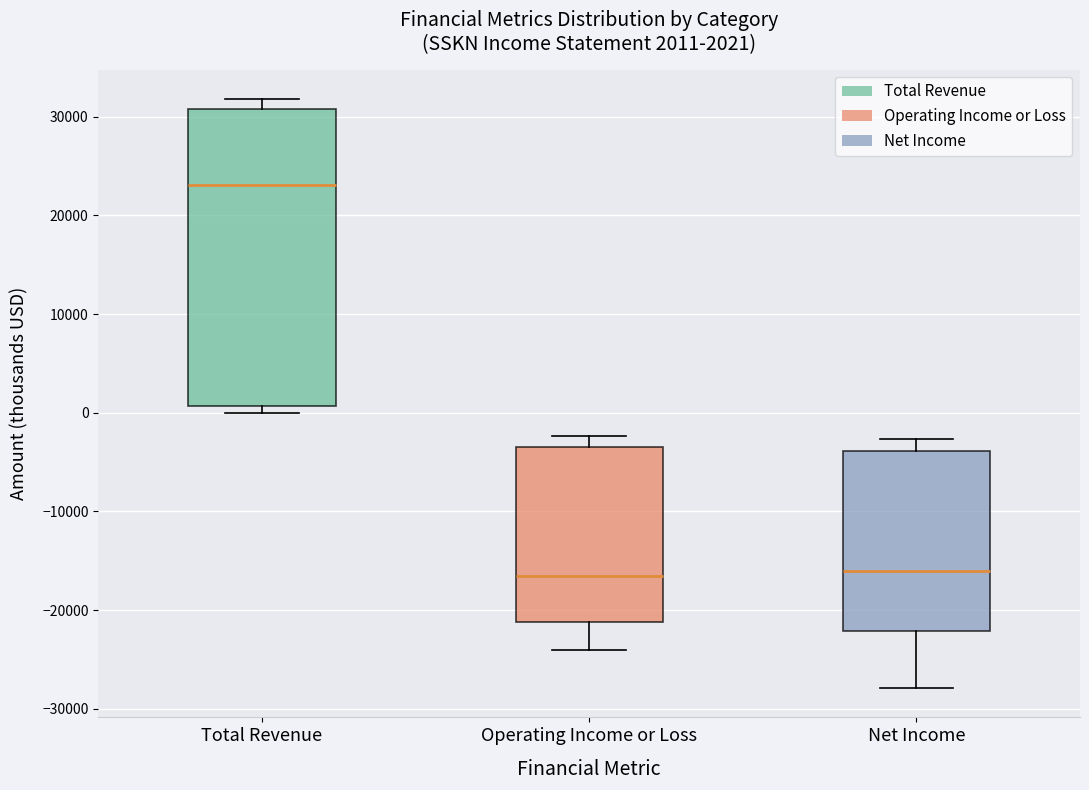

Comparing the boxes themselves (not the whiskers), which one is the tallest?

Total Revenue